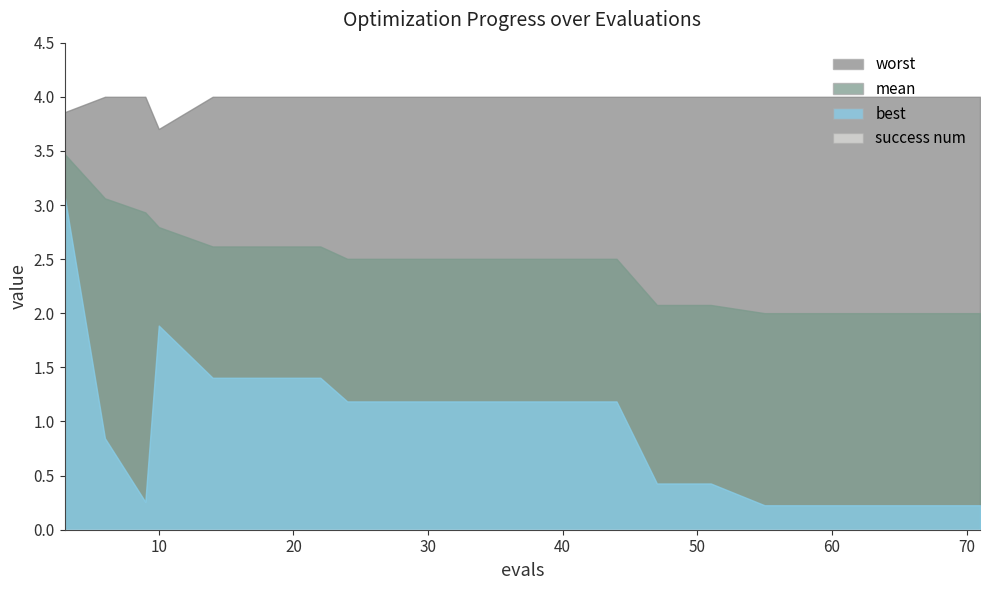

At 24, list the series in order from largest to smallest.

worst, mean, best, success num